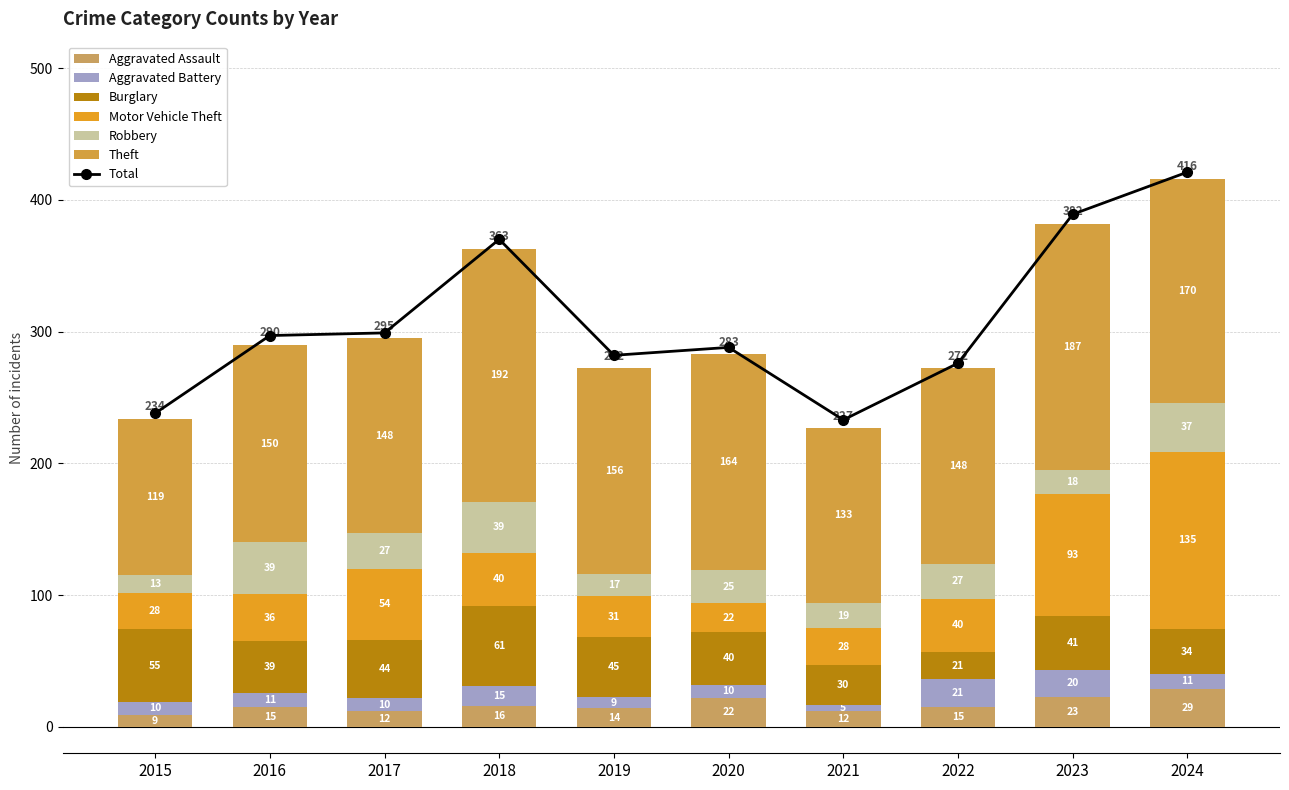

Rank the series by their maximum value, from lowest to highest.

Aggravated Battery, Aggravated Assault, Robbery, Burglary, Motor Vehicle Theft, Theft